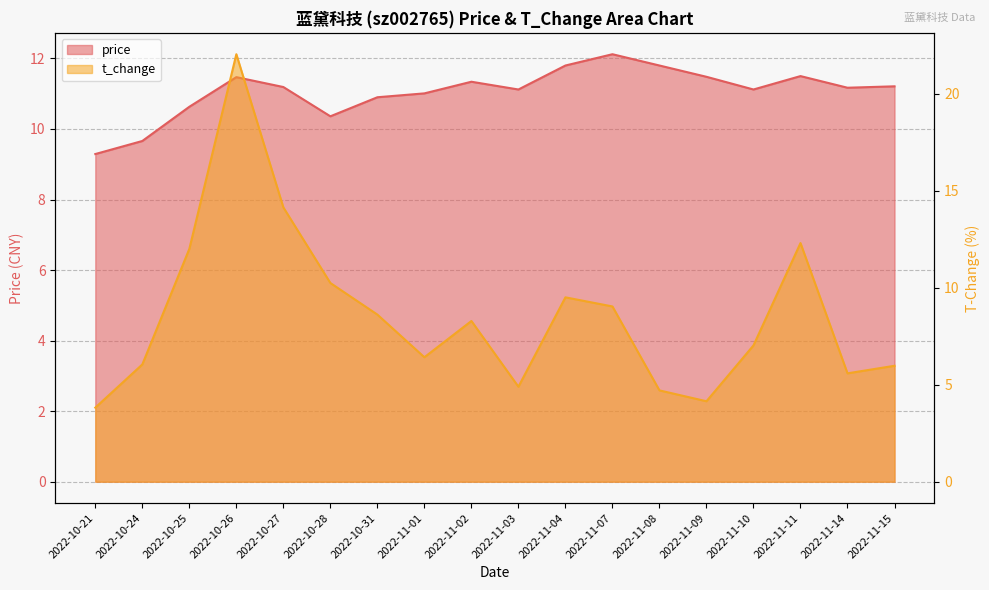

How many distinct data groups are displayed?

2